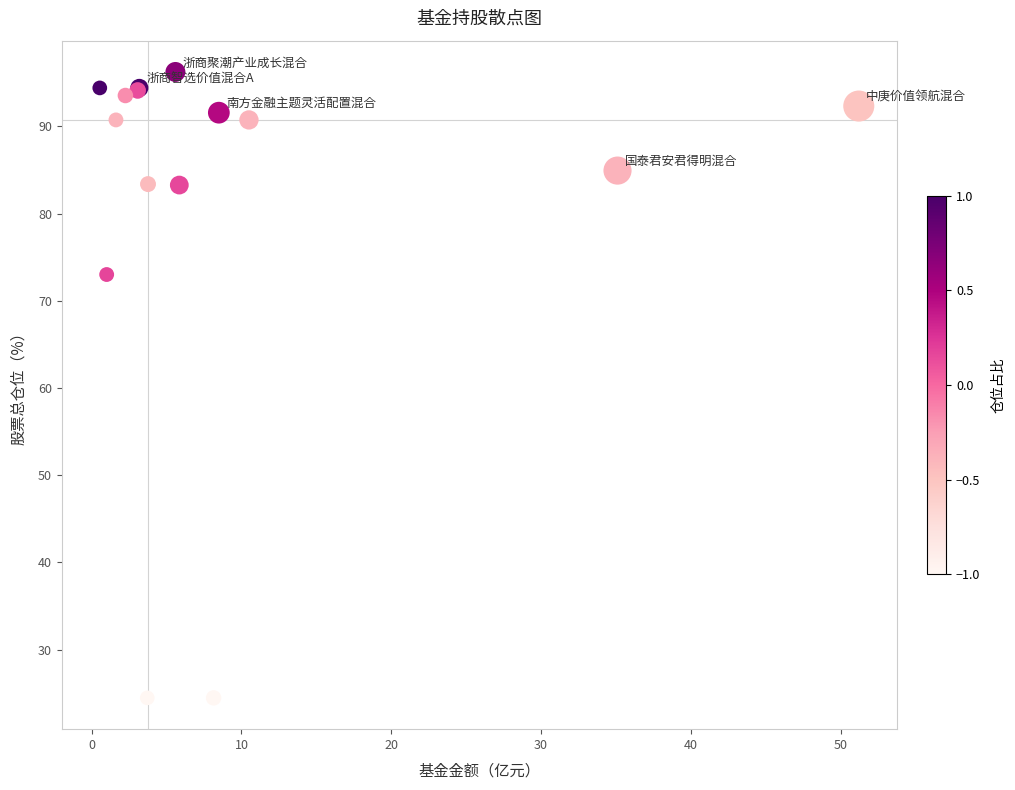

What Y value in the scatter plot is closest to 60?

73.0